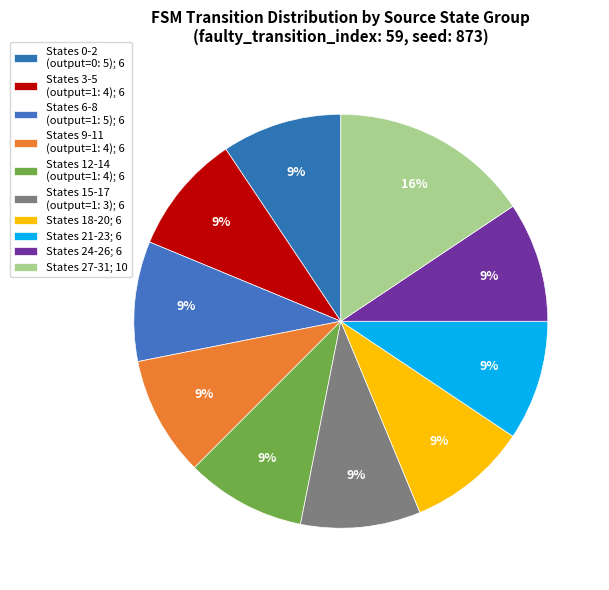

Count the number of slices in the pie.

10